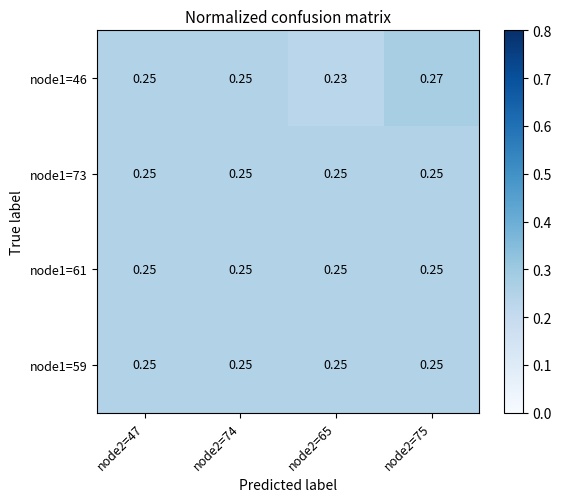

What is the total value across all series at node2=47?

1.0